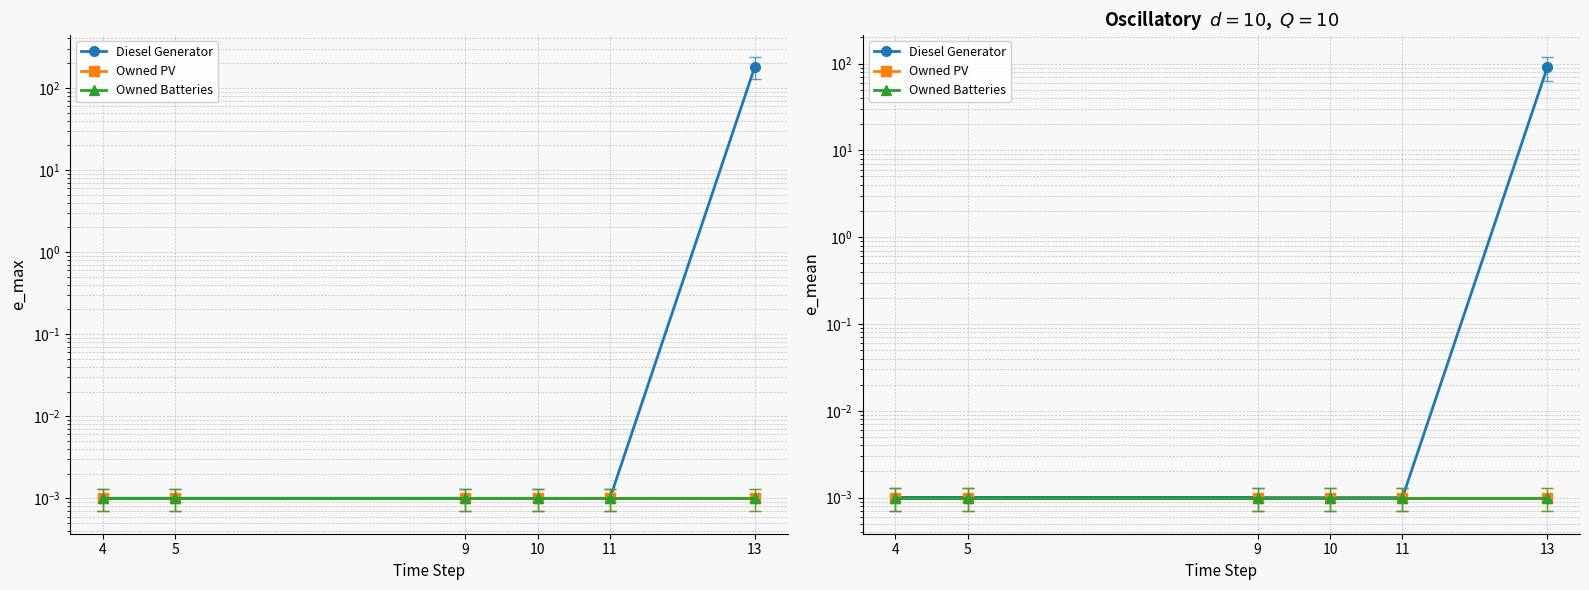

What is the label of the 5th point from the right?

4